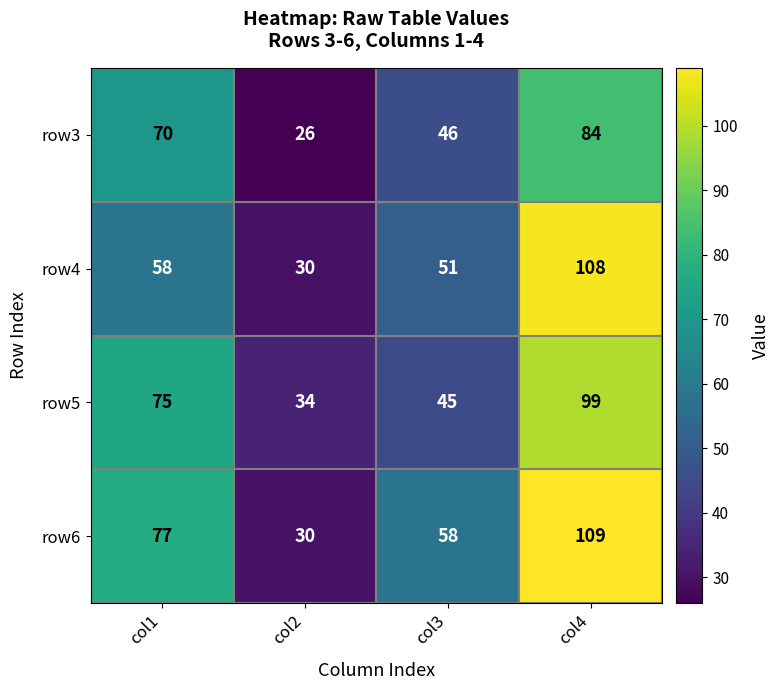

Which series has the largest total across all categories?

row6